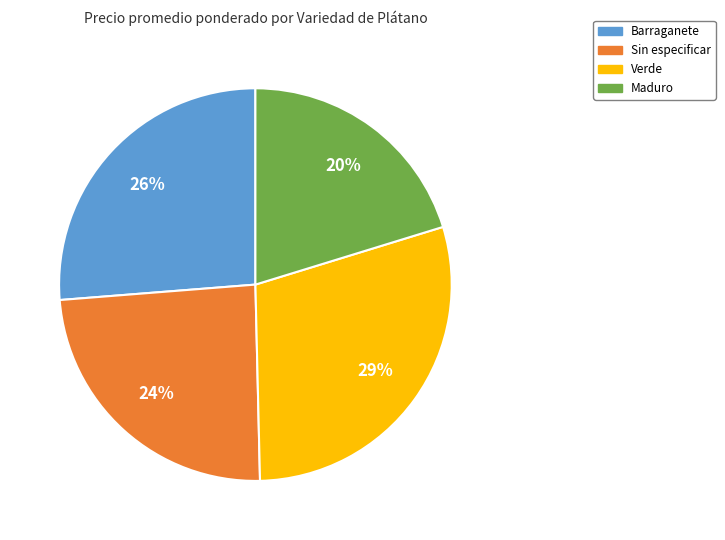

Do Maduro and Barraganete together represent more than half of the pie?

No